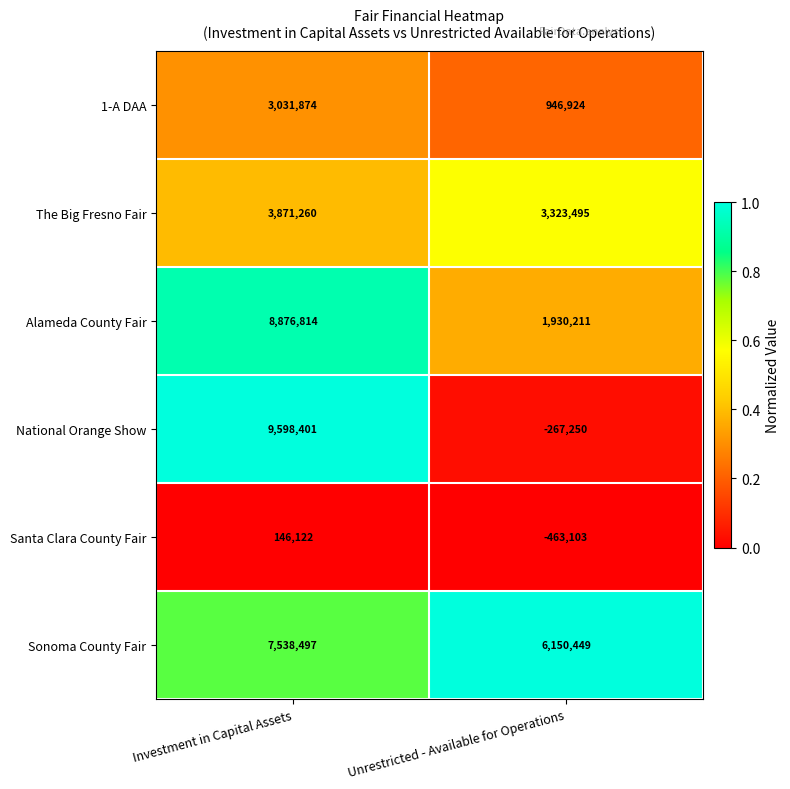

Is it true that National Orange Show equals -173281 at Unrestricted - Available for Operations?

False